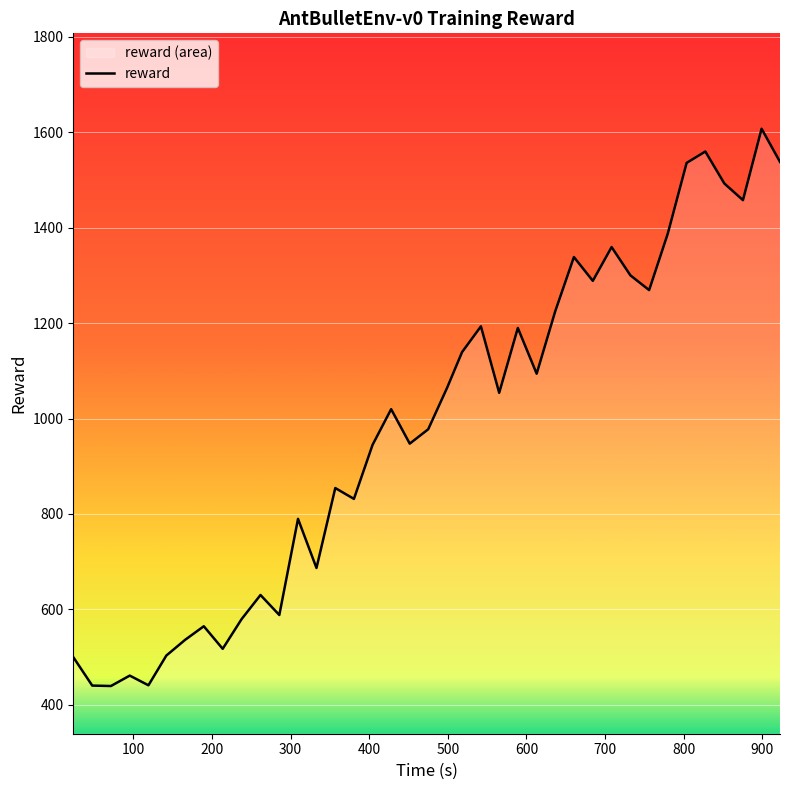

How many data points are above 1019?

20